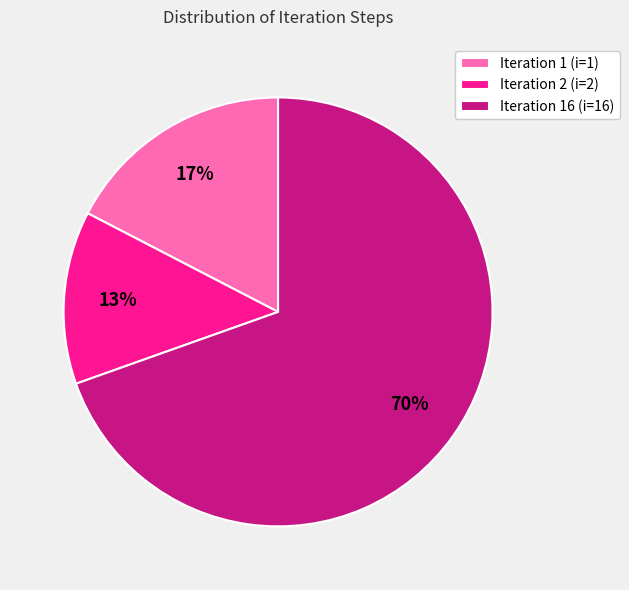

What is the largest slice in the pie chart?

Iteration 16 (i=16)